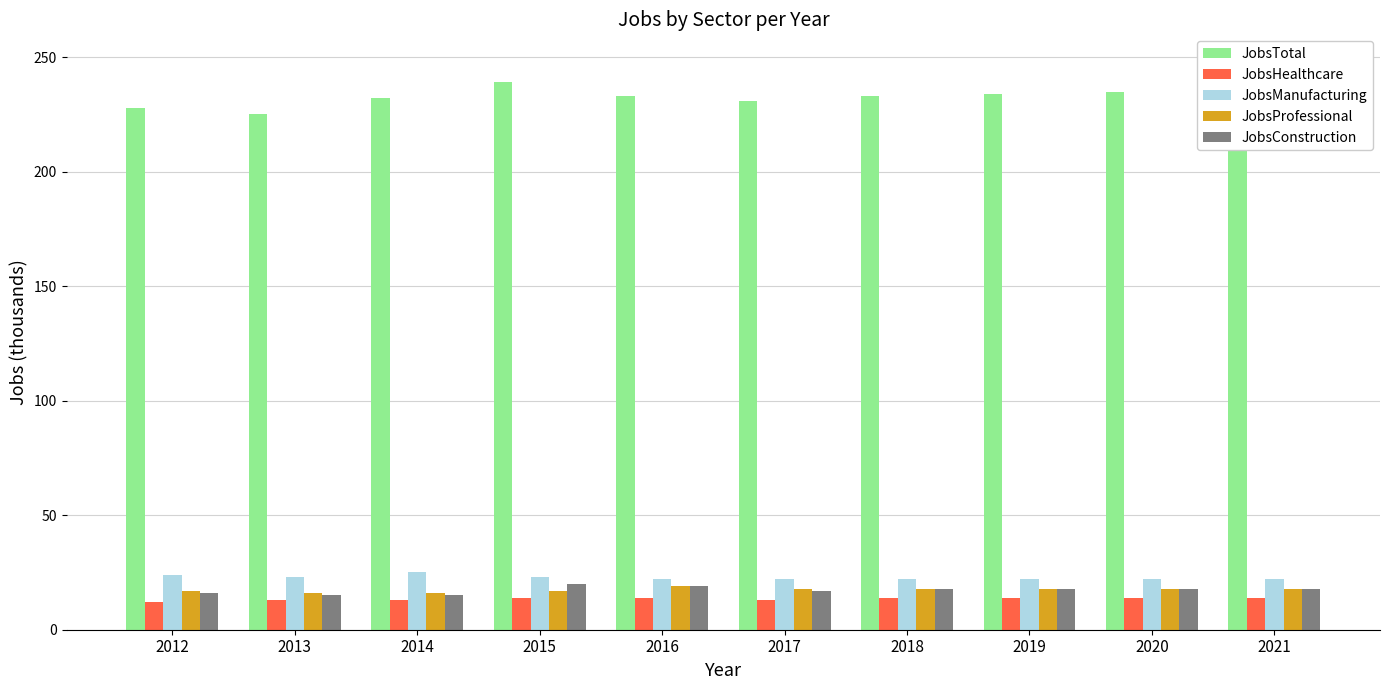

What is the minimum value shown in the chart?

12